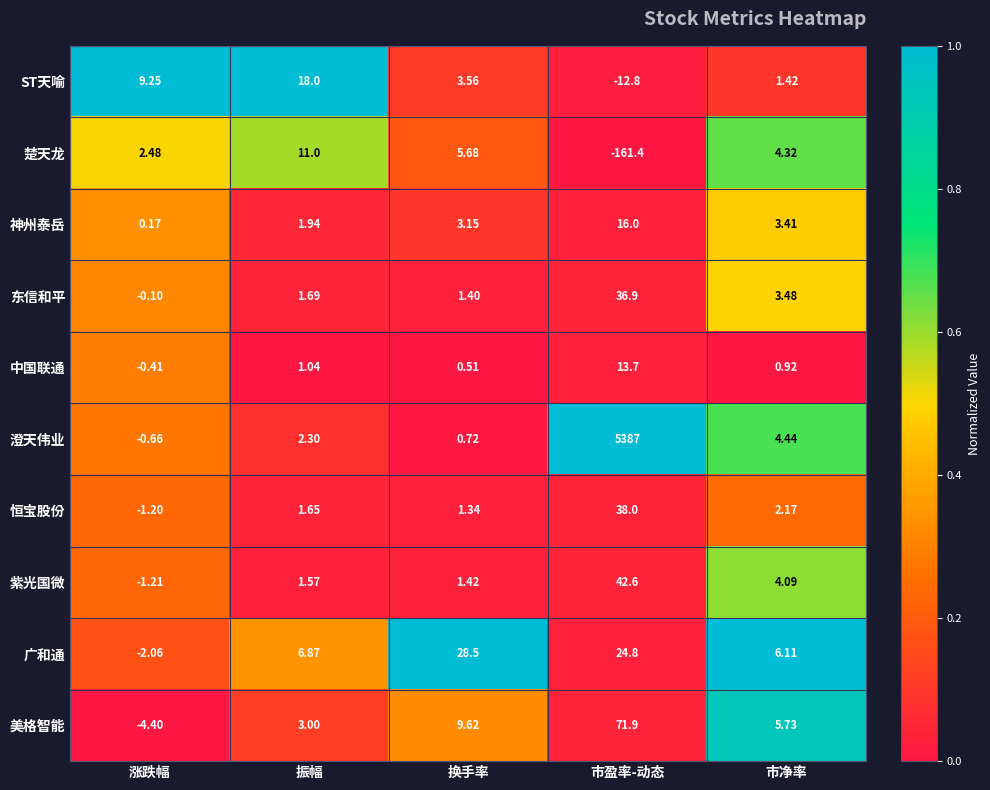

Rank the series at 涨跌幅 from lowest to highest value.

美格智能, 广和通, 紫光国微, 恒宝股份, 澄天伟业, 中国联通, 东信和平, 神州泰岳, 楚天龙, ST天喻